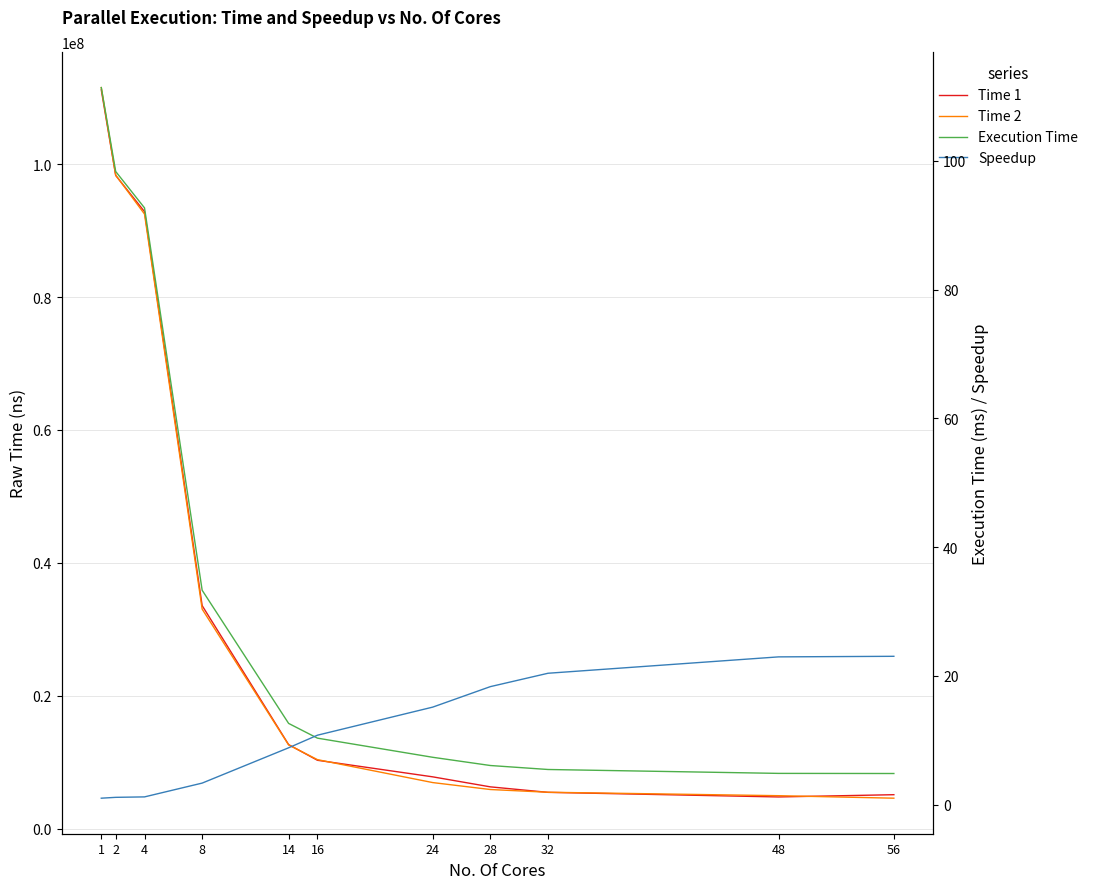

True or false: Time 2 has a value of 98366468.0 at 2.

True